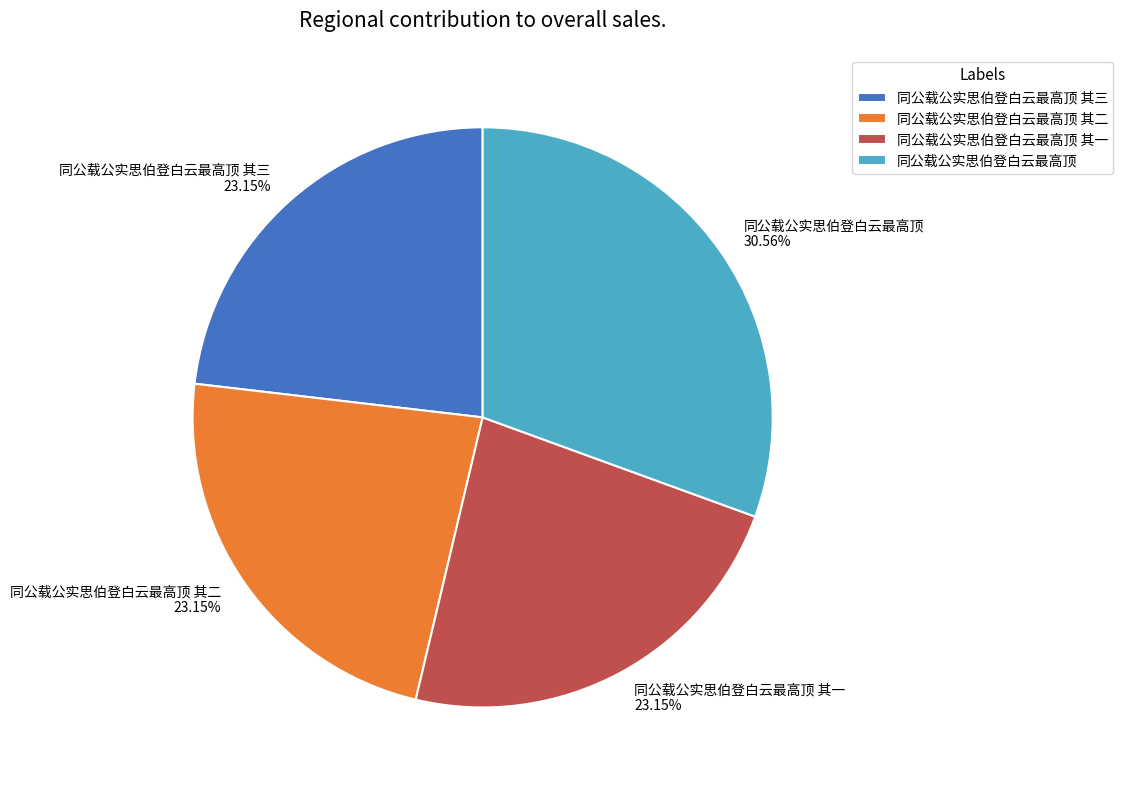

To the nearest percent, what portion does 同公载公实思伯登白云最高顶 represent?

31%